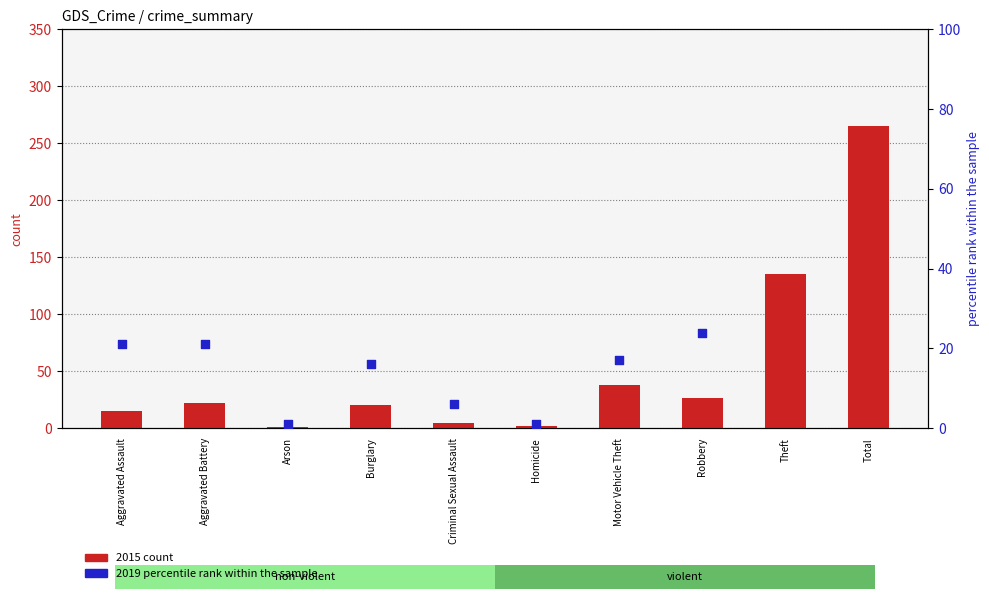

What are all the series names shown in the legend?

2015 count, 2019 percentile rank